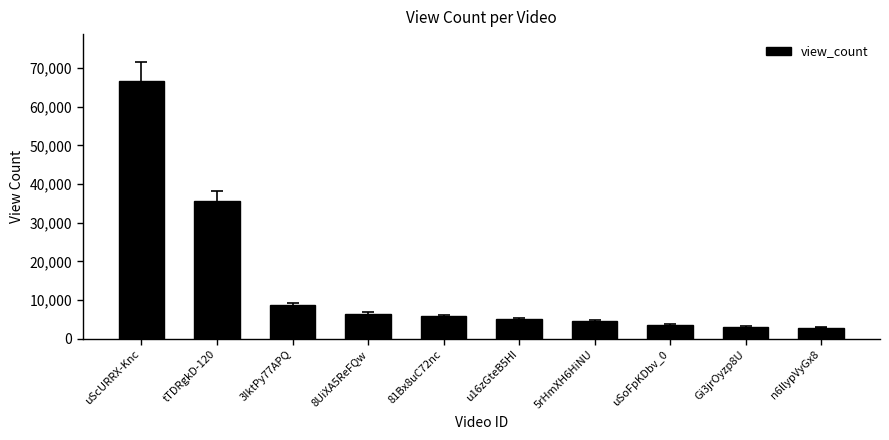

What is the difference between the values at 5rHmXH6HiNU and uScURRX-Knc?

62223